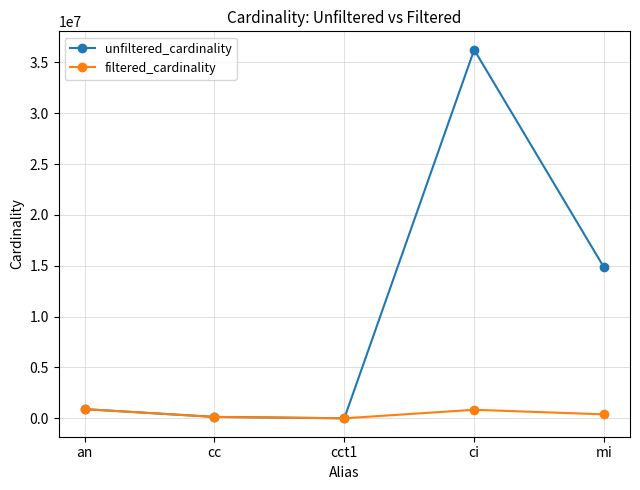

What is the minimum value shown in the chart?

1